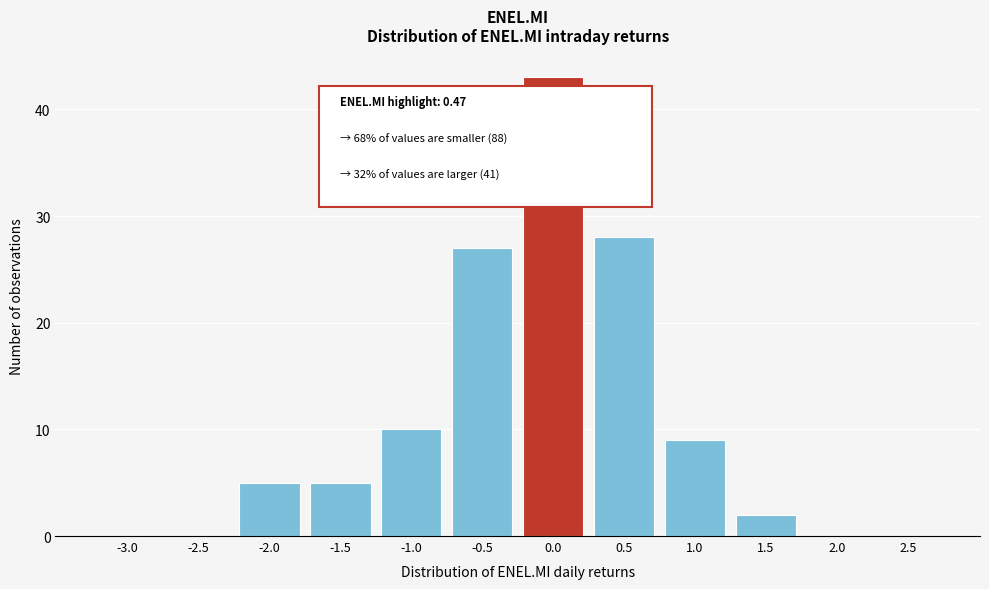

Reading left to right, list all the values displayed in this chart.

-3.0=0	-2.5=0	-2.0=5	-1.5=5	-1.0=10	-0.5=27	0.0=43	0.5=28	1.0=9	1.5=2	2.0=0	2.5=0